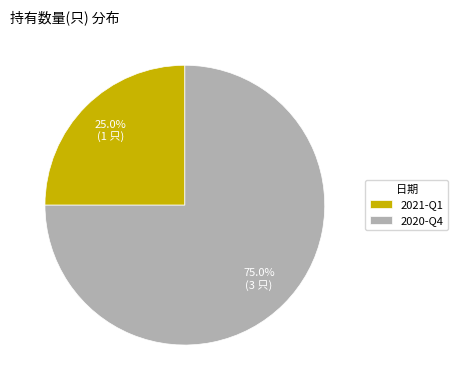

Combined, what portion of the pie is 2020-Q4 and 2021-Q1?

100.0%